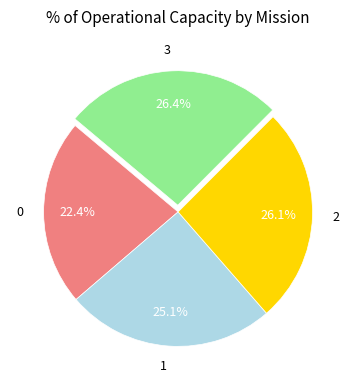

Does 3 represent more than half of the total?

No